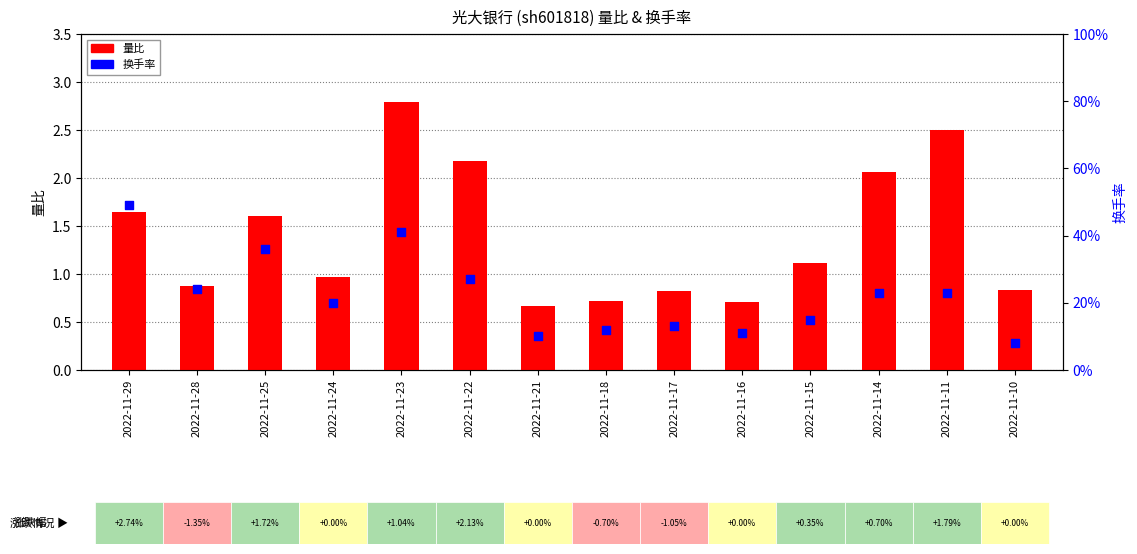

What is the total value across all series at 2022-11-14?

2.3